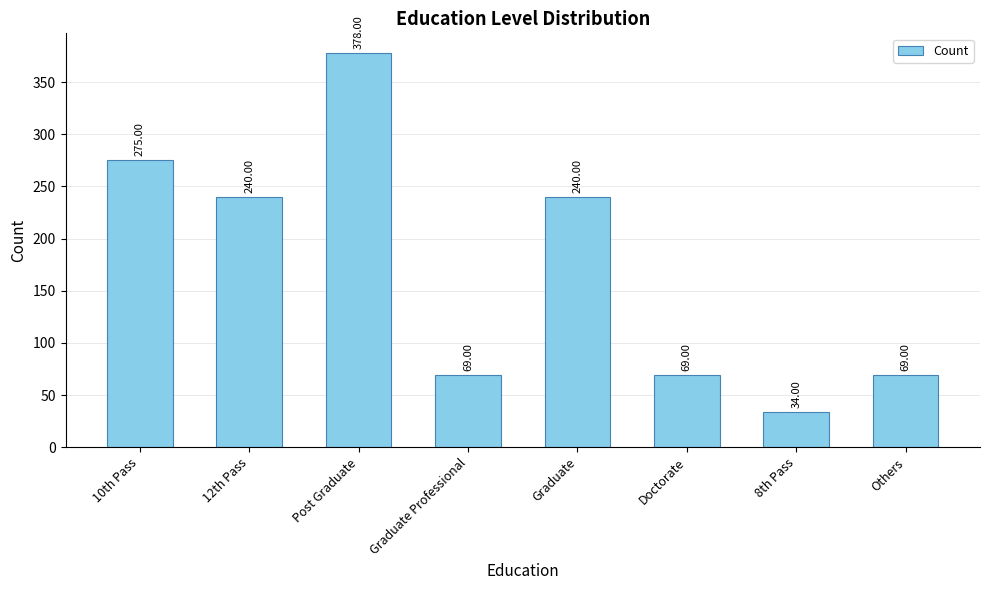

What is the label of the 3rd bar from the left?

Post Graduate